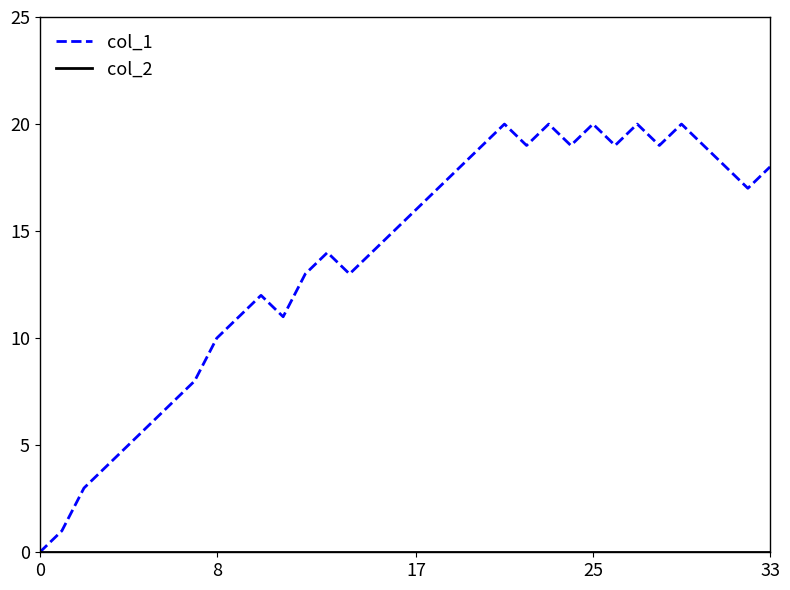

What is the sum of all col_1 values?

465